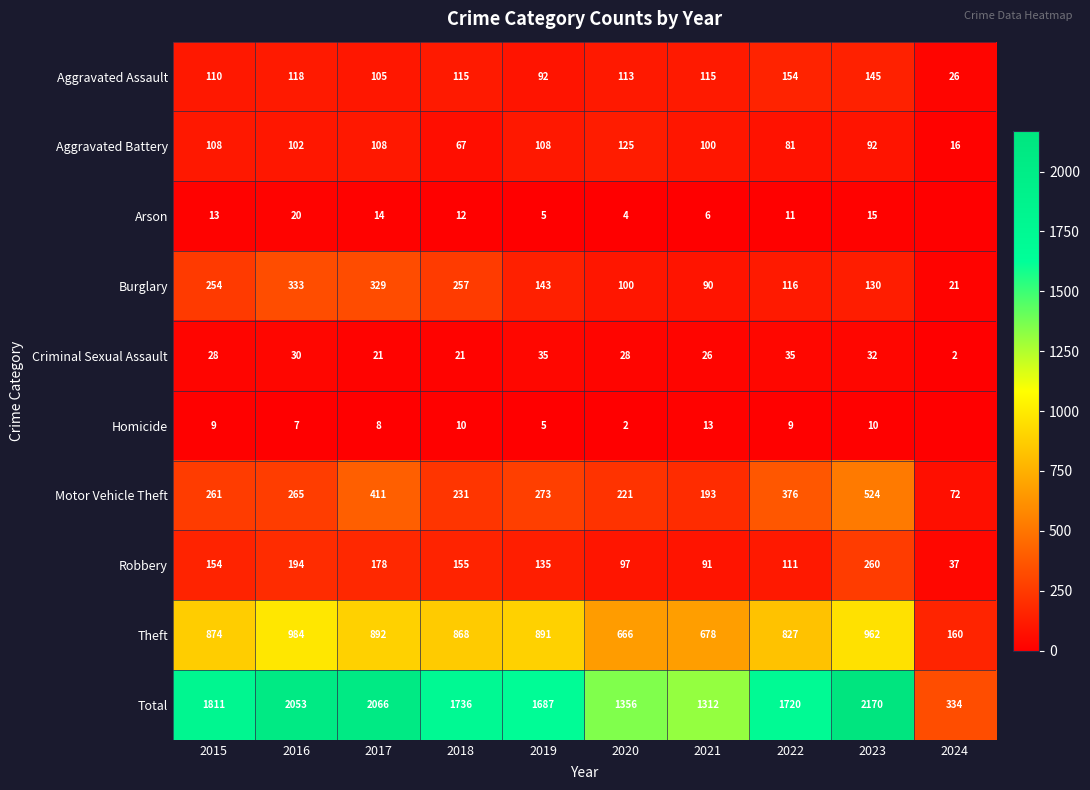

Read the Aggravated Assault value at 2020, to the nearest 10.

110